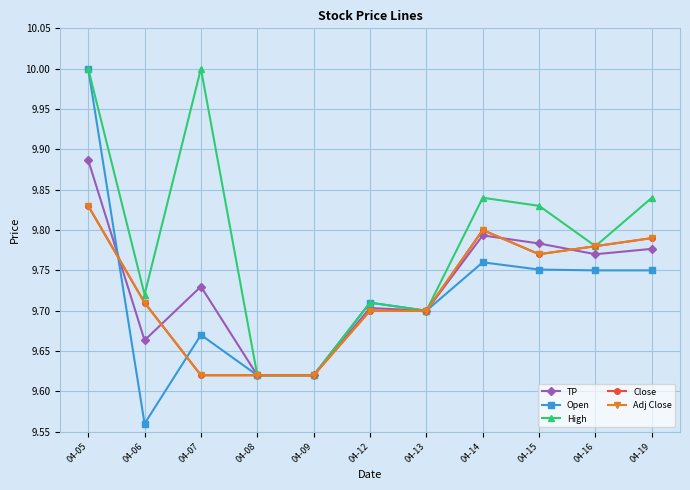

Does the chart have visible grid lines?

Yes